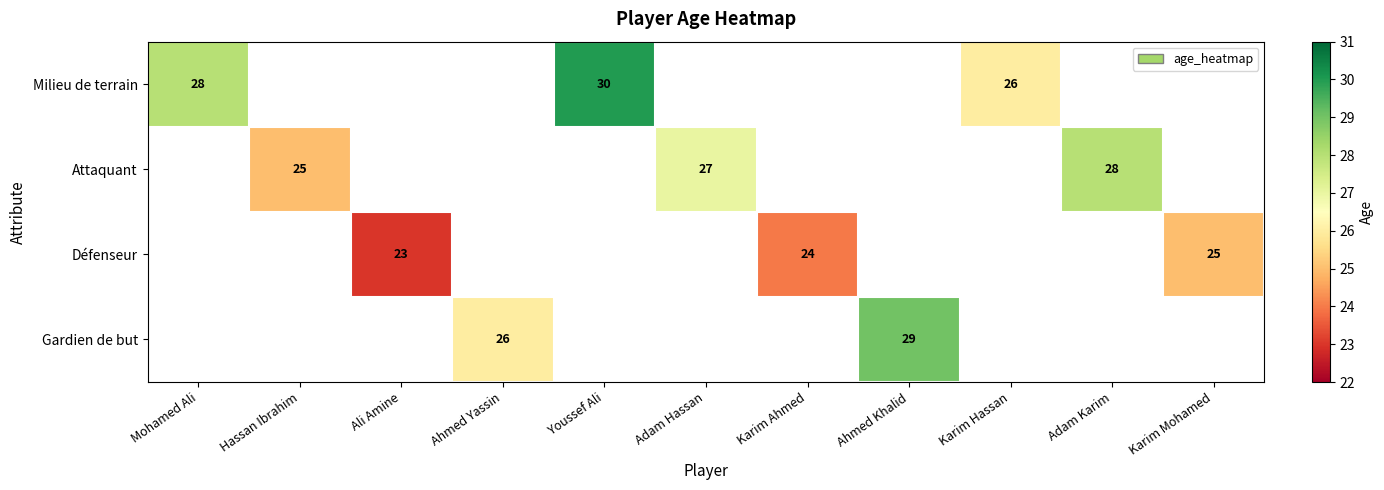

The Milieu de terrain series shows 35 at Karim Hassan. True or false?

False